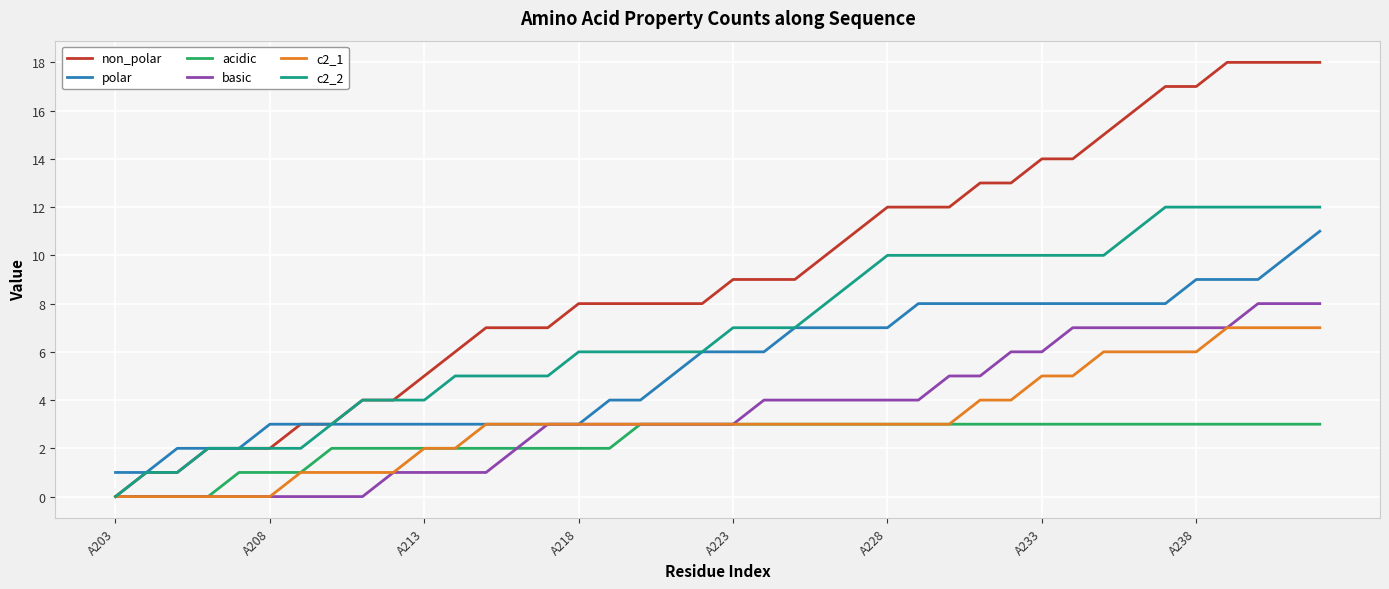

Which series has the largest range (max minus min)?

non_polar